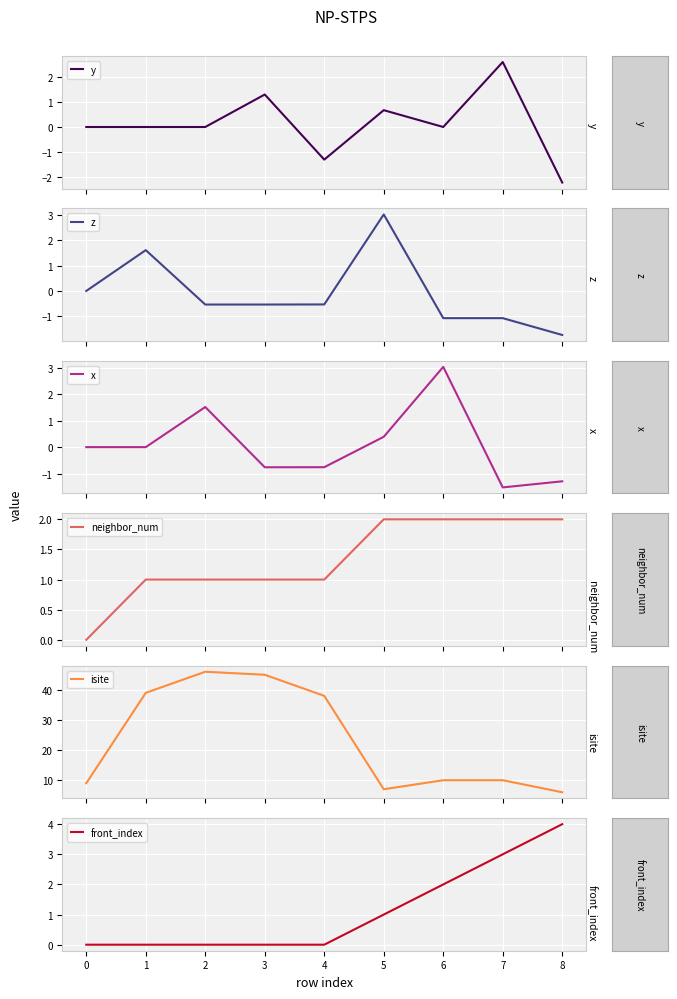

Is this an area chart (filled region under the line)?

No